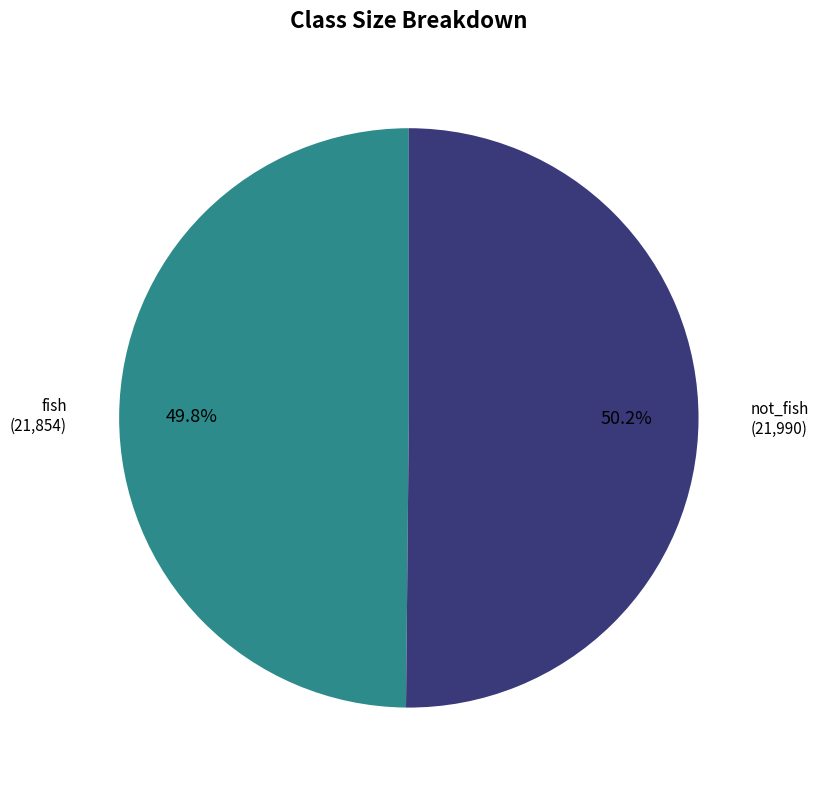

Is there any slice that represents more than half of the pie?

Yes